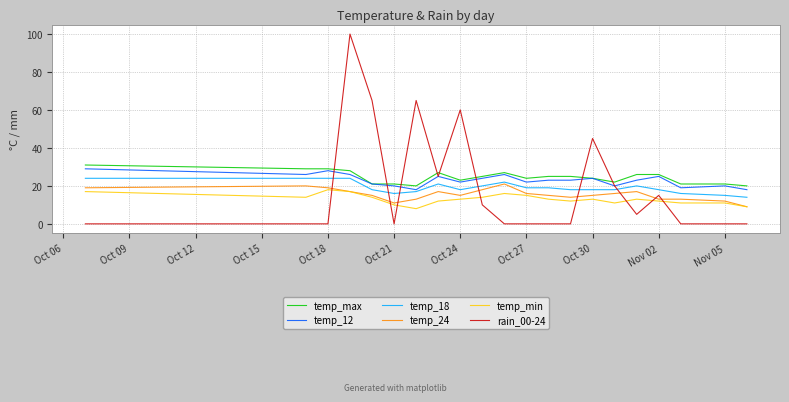

What is the maximum value shown in the chart?

100